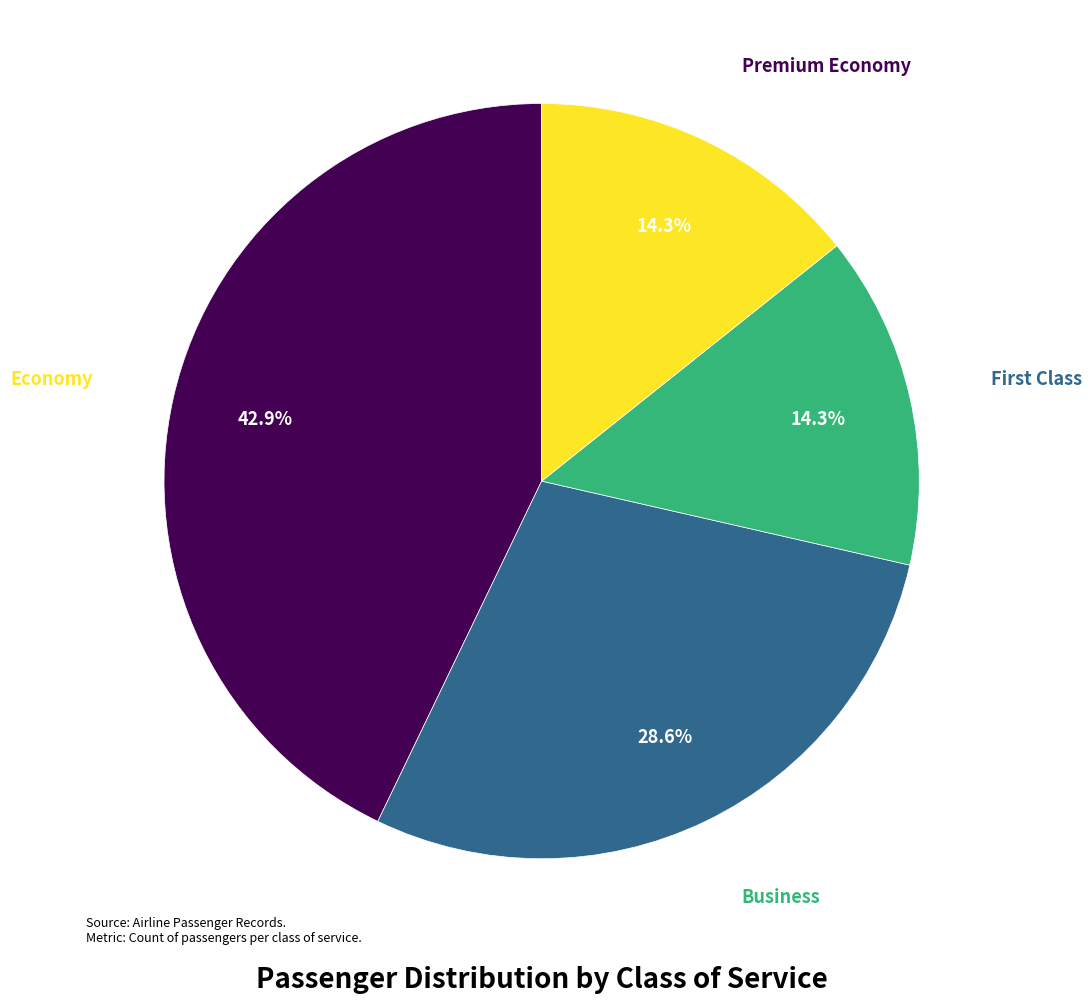

To the nearest percent, what portion does Economy represent?

43%